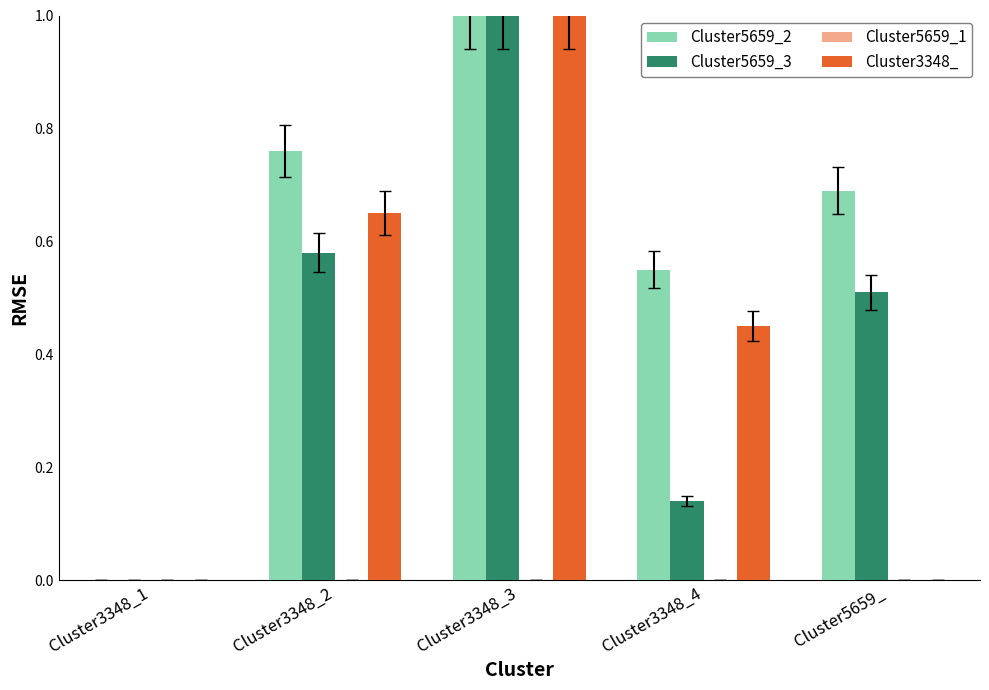

What is the sum of all Cluster5659_2 values?

3.0